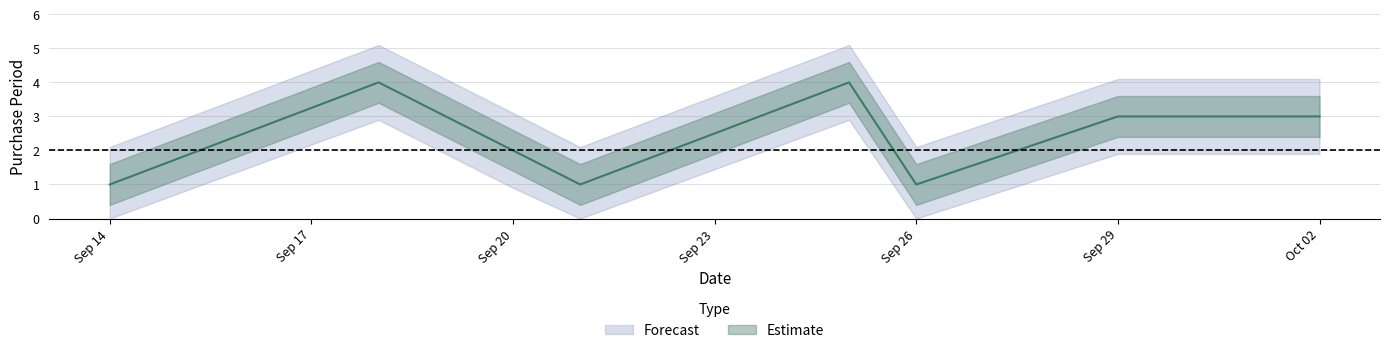

Where is the first local minimum?

2017-09-21